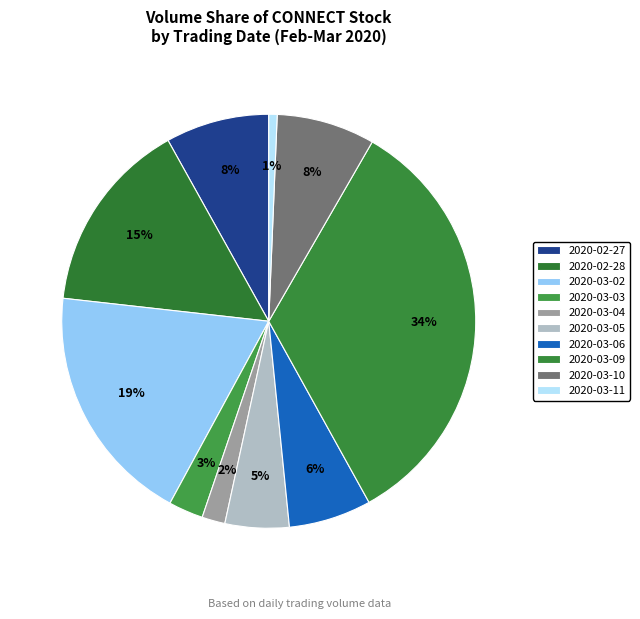

To the nearest percent, what portion does 2020-03-03 represent?

3%